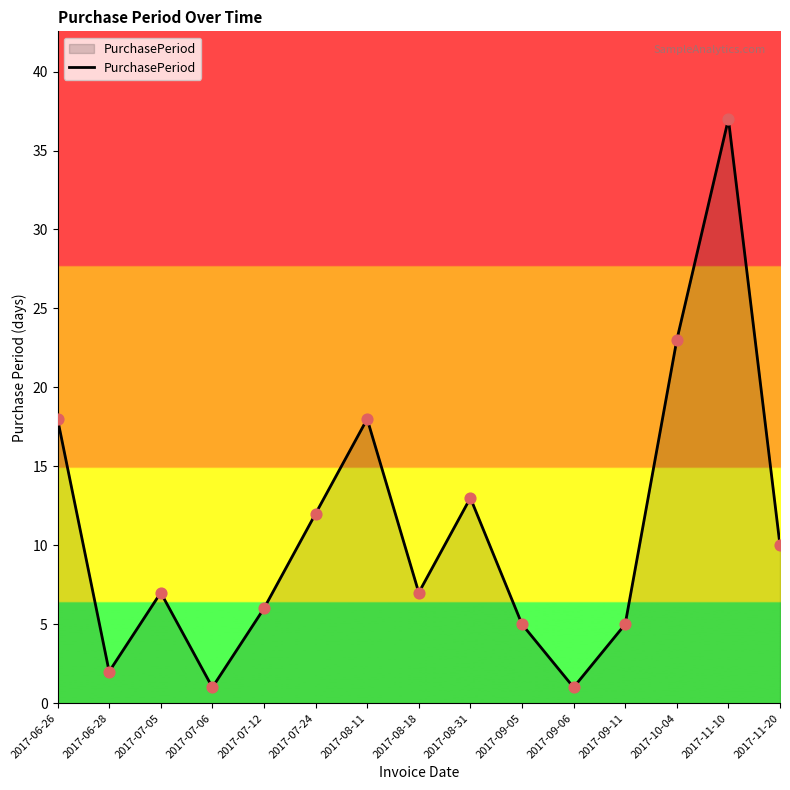

What is the ratio of the value at 2017-06-26 to the value at 2017-09-11?

3.6